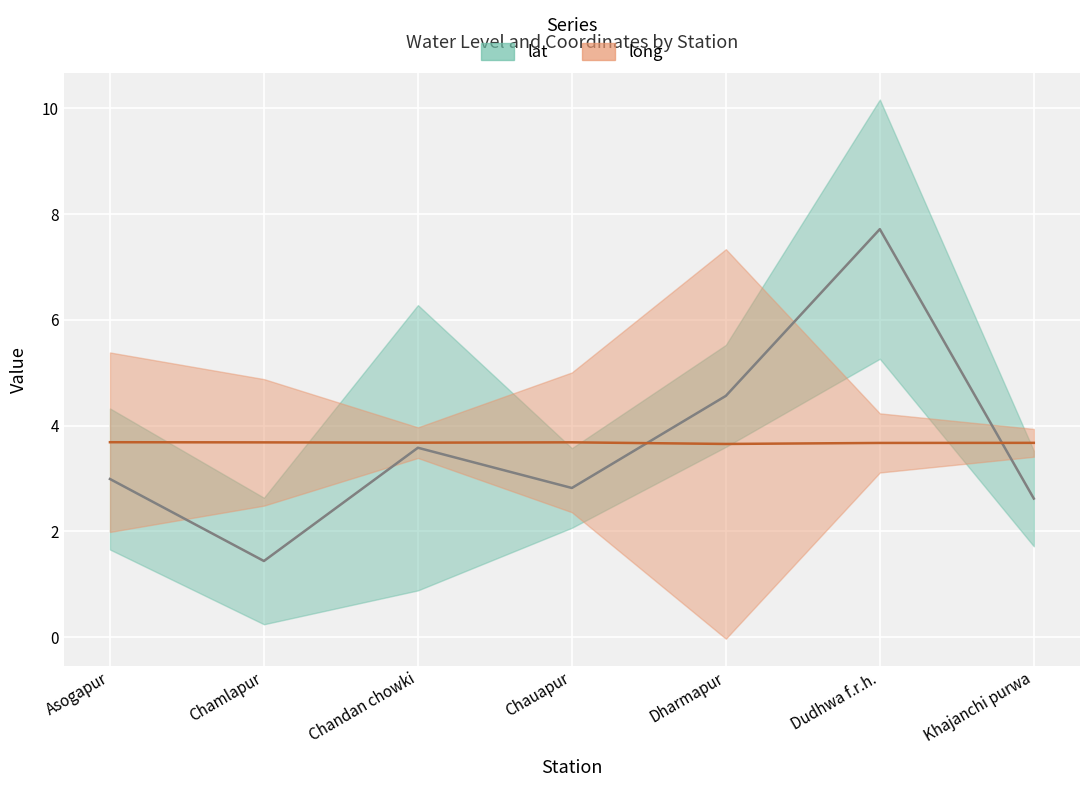

What position from the right is Khajanchi purwa?

1